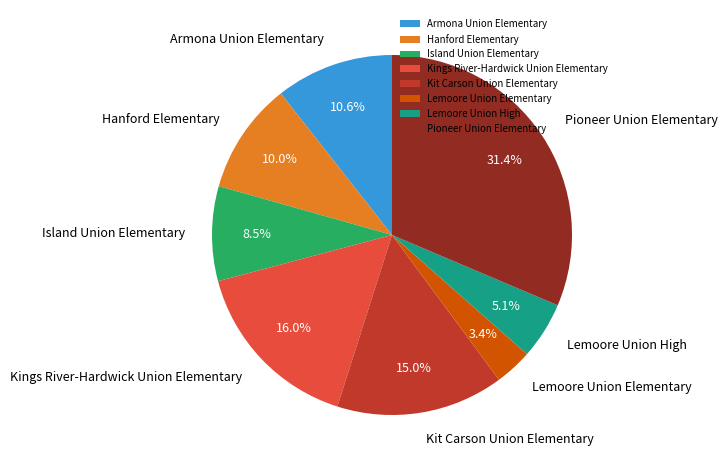

Combined, do Pioneer Union Elementary and Kings River-Hardwick Union Elementary account for over 50%?

No